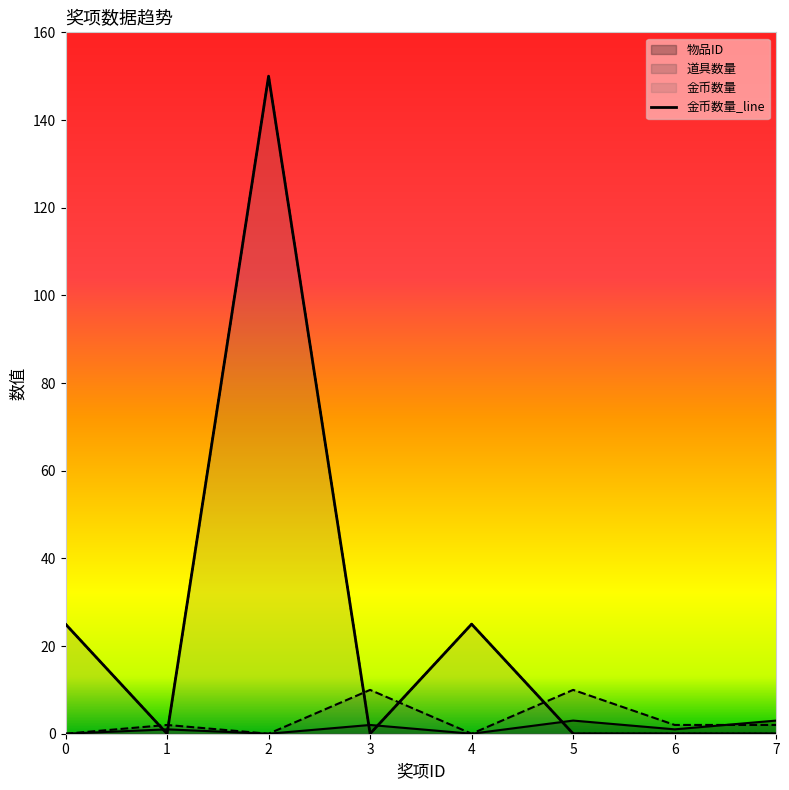

How many interior local valleys (lower than both neighbors) does the data have?

2